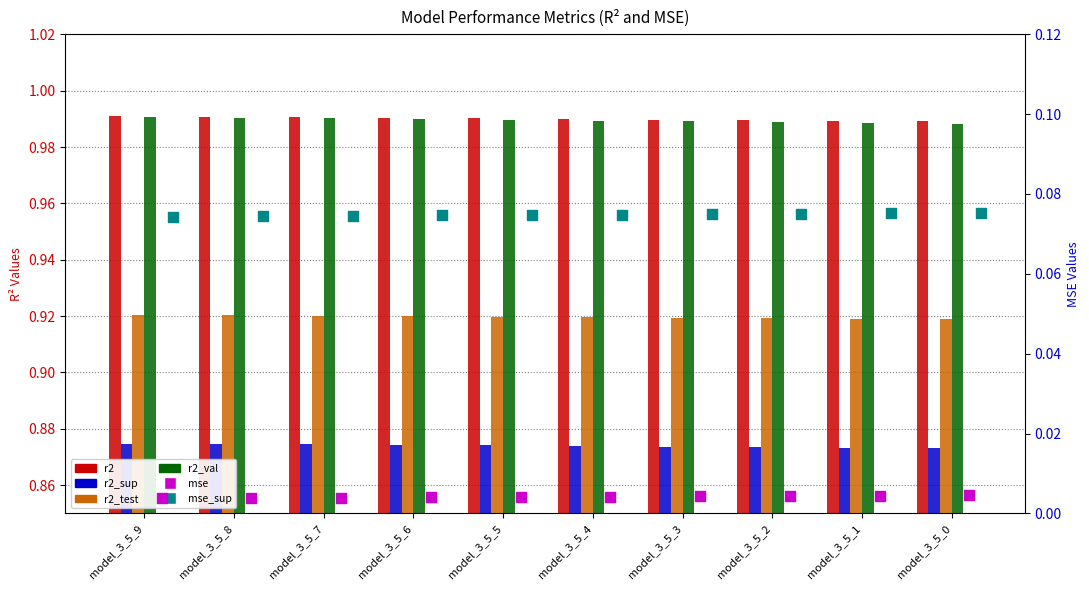

Which series has the largest total across all categories?

r2